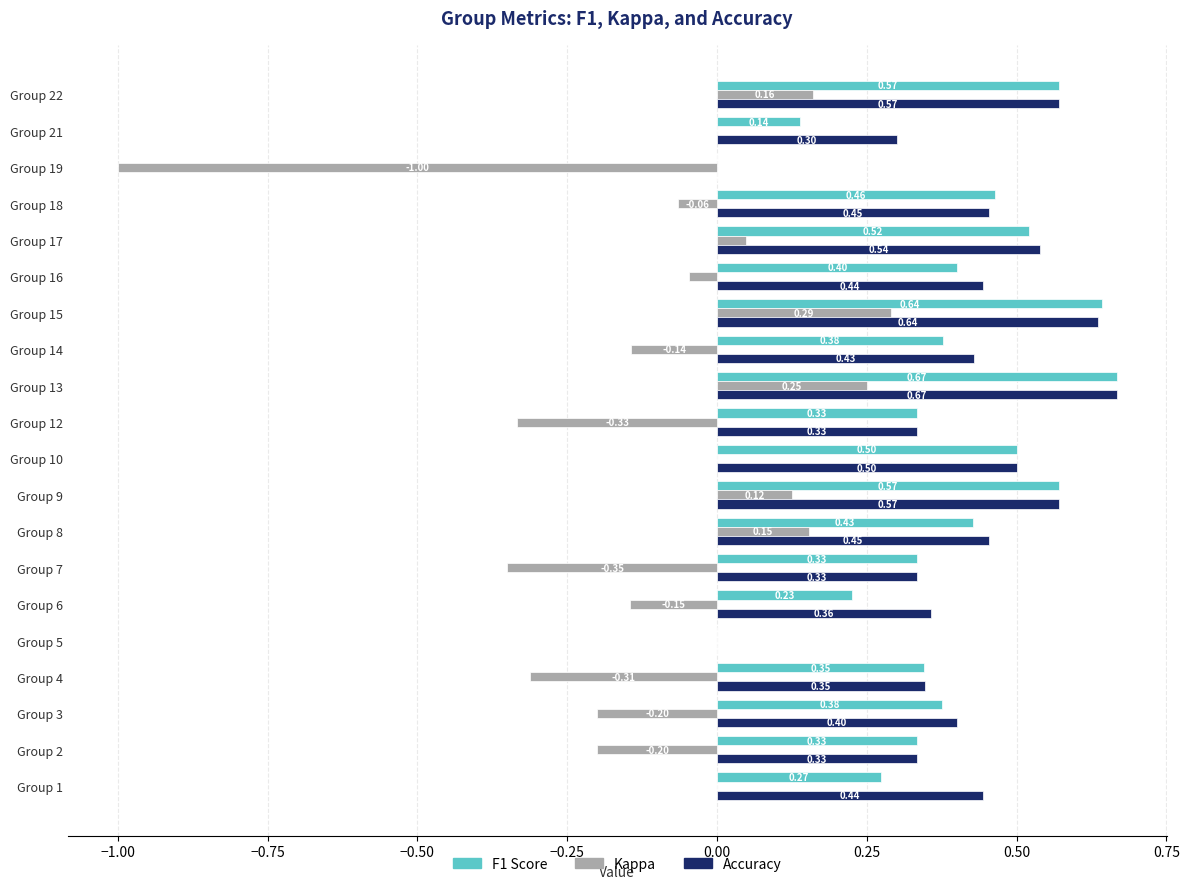

Which series has the largest total across all categories?

Accuracy